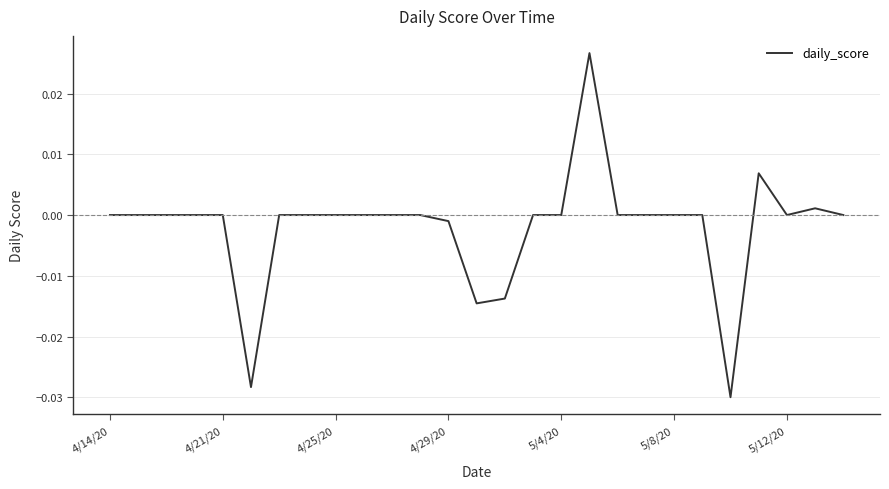

Is it true that the value at 5/4/20 is 0.0?

True